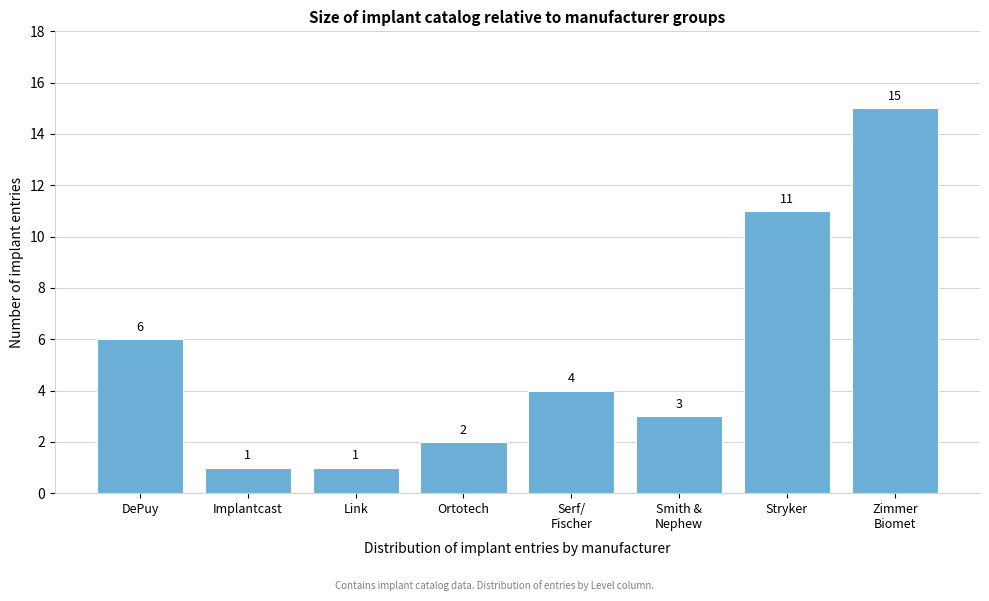

Reading right to left, what are all the values shown in this chart?

15	11	3	4	2	1	1	6